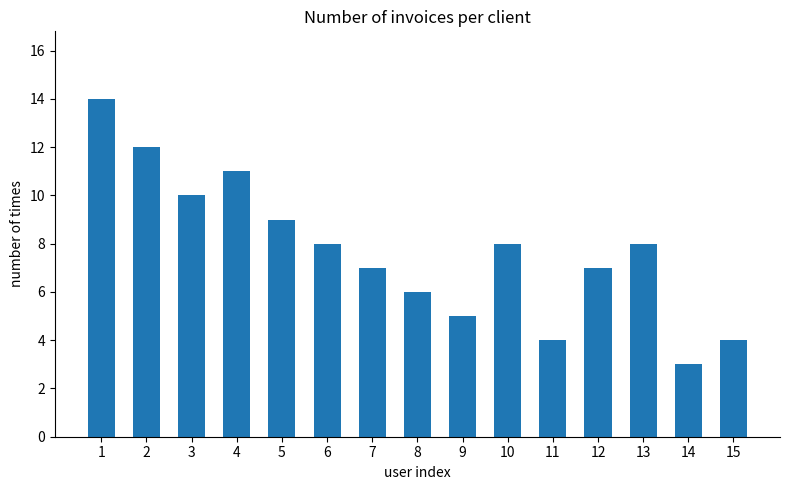

What is the ratio of the value at 12 to the value at 9?

1.4